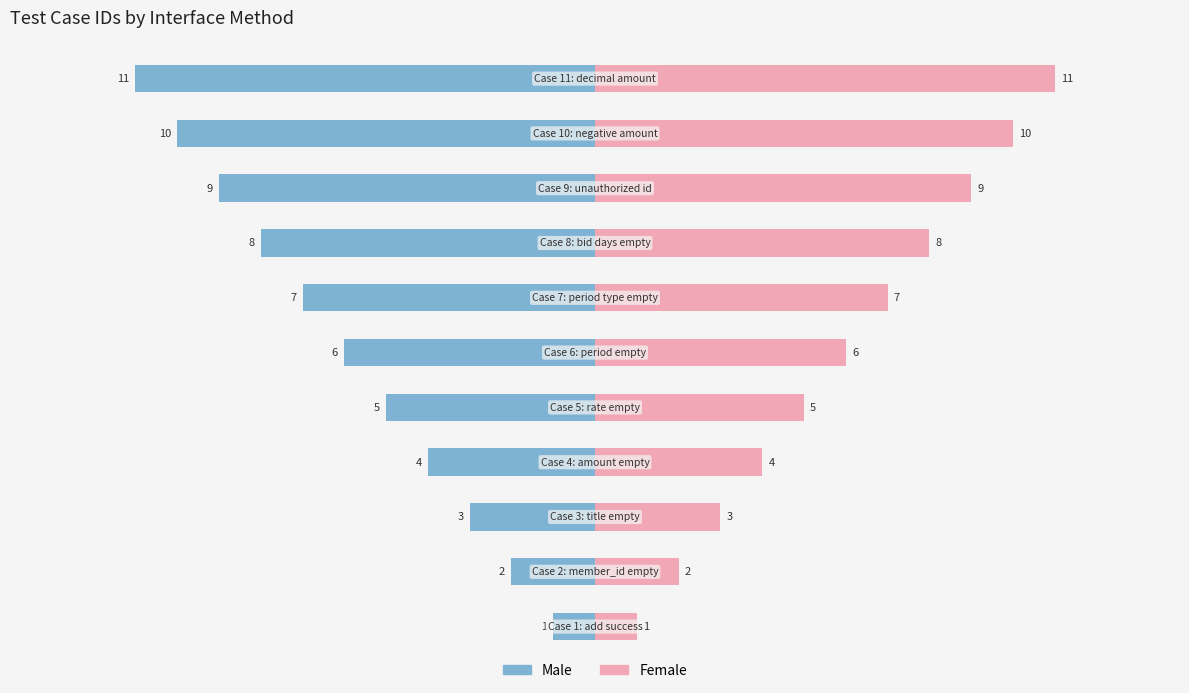

How many data points in Female are less than 6?

5